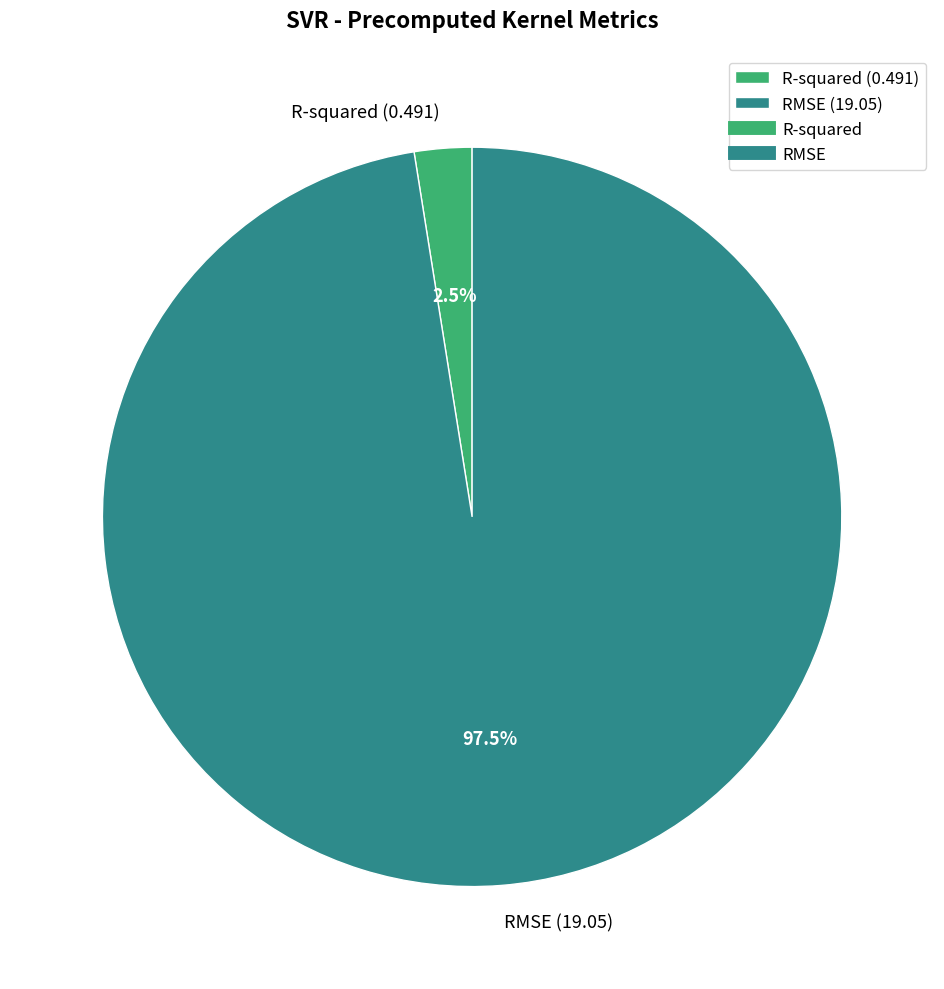

Is there any slice that represents more than half of the pie?

Yes